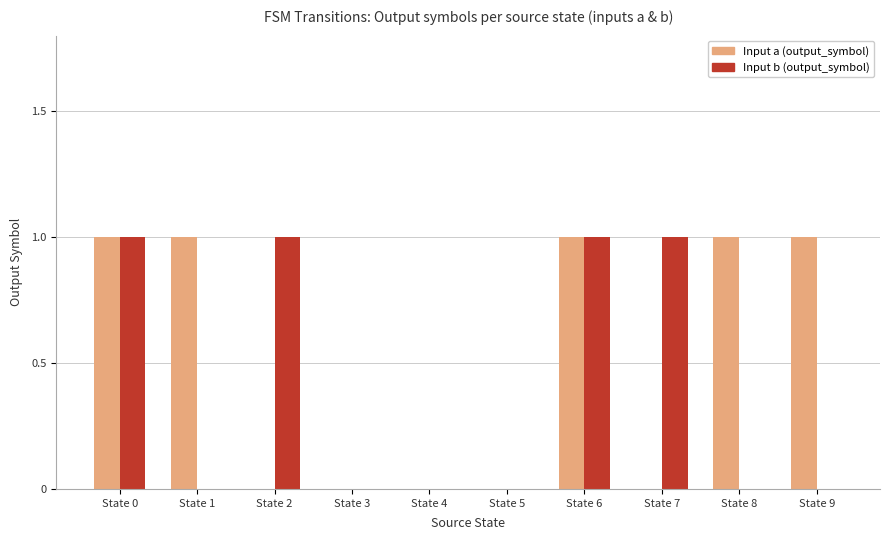

Reading left to right, extract all data points from this chart.

Input a (output_symbol): 1	1	0	0	0	0	1	0	1	1
Input b (output_symbol): 1	0	1	0	0	0	1	1	0	0